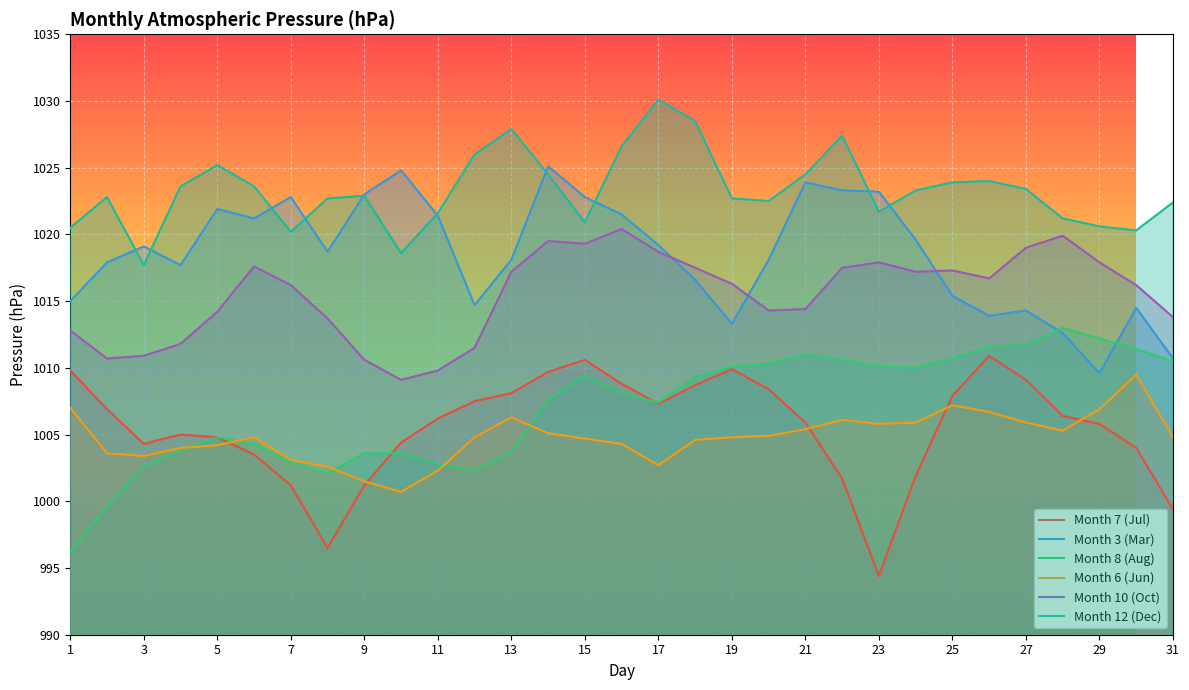

How many interior local peaks does the Month 12 (Dec) series have?

7